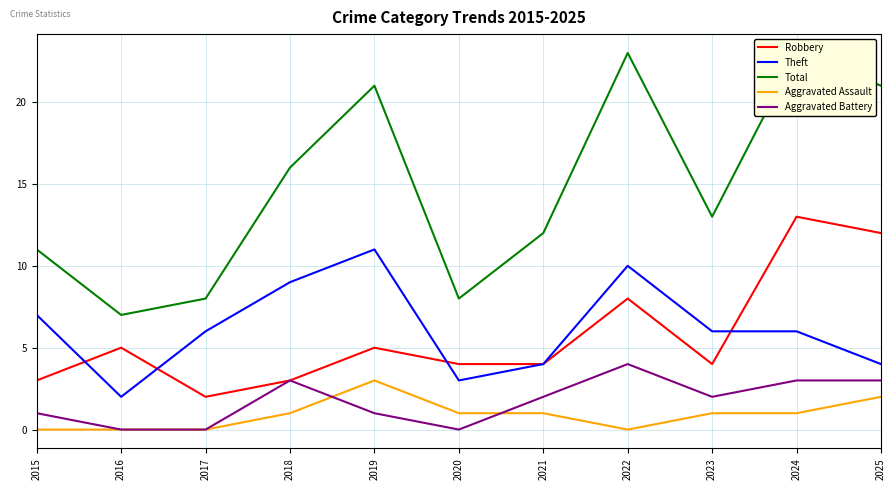

Reading left to right, extract all data points from this chart.

Robbery: 2015=3	2016=5	2017=2	2018=3	2019=5	2020=4	2021=4	2022=8	2023=4	2024=13	2025=12
Theft: 2015=7	2016=2	2017=6	2018=9	2019=11	2020=3	2021=4	2022=10	2023=6	2024=6	2025=4
Total: 2015=11	2016=7	2017=8	2018=16	2019=21	2020=8	2021=12	2022=23	2023=13	2024=23	2025=21
Aggravated Assault: 2015=0	2016=0	2017=0	2018=1	2019=3	2020=1	2021=1	2022=0	2023=1	2024=1	2025=2
Aggravated Battery: 2015=1	2016=0	2017=0	2018=3	2019=1	2020=0	2021=2	2022=4	2023=2	2024=3	2025=3